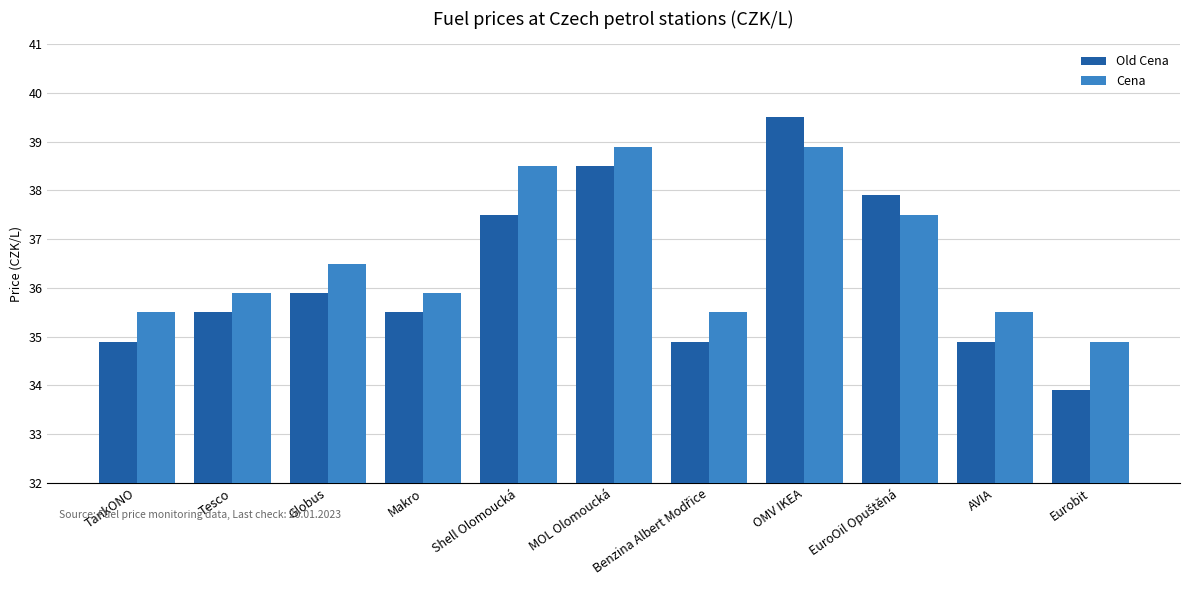

How many bars are there in total?

22